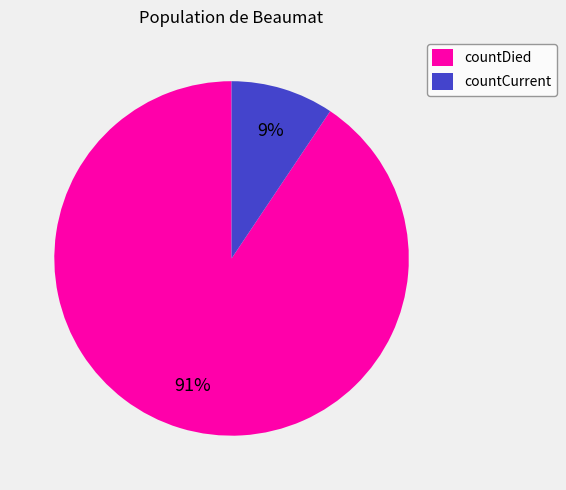

To the nearest percent, what percentage of the pie is countDied?

91%